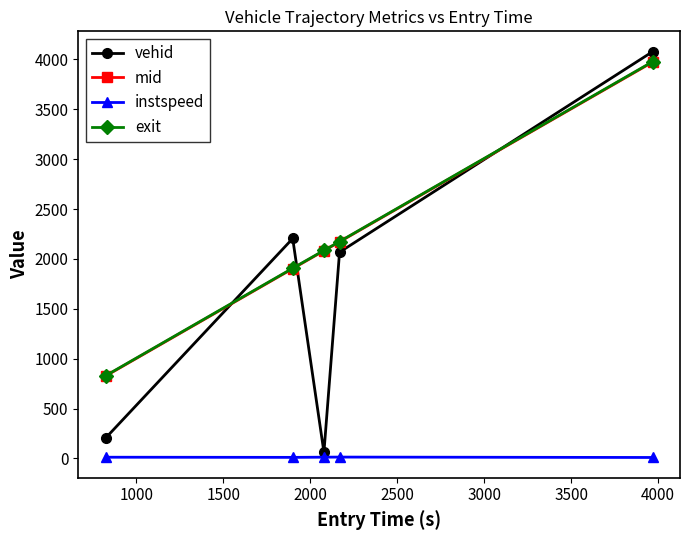

What are all the series names shown in the legend?

vehid, mid, instspeed, exit